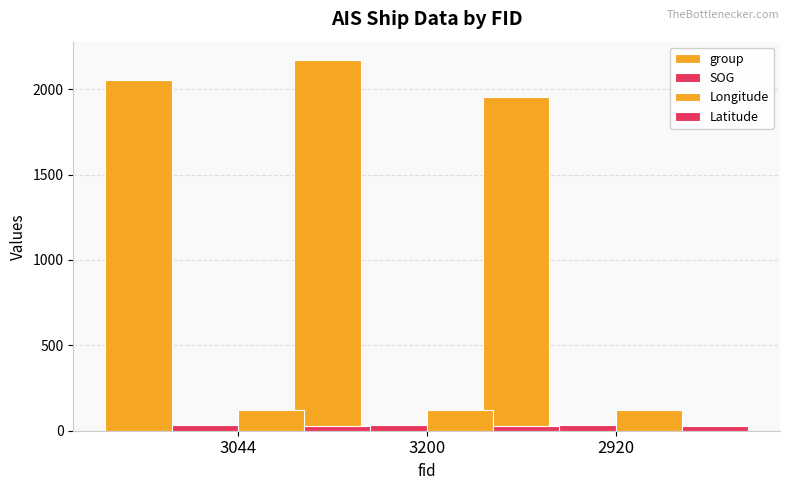

What are all the series names shown in the legend?

group, SOG, Longitude, Latitude